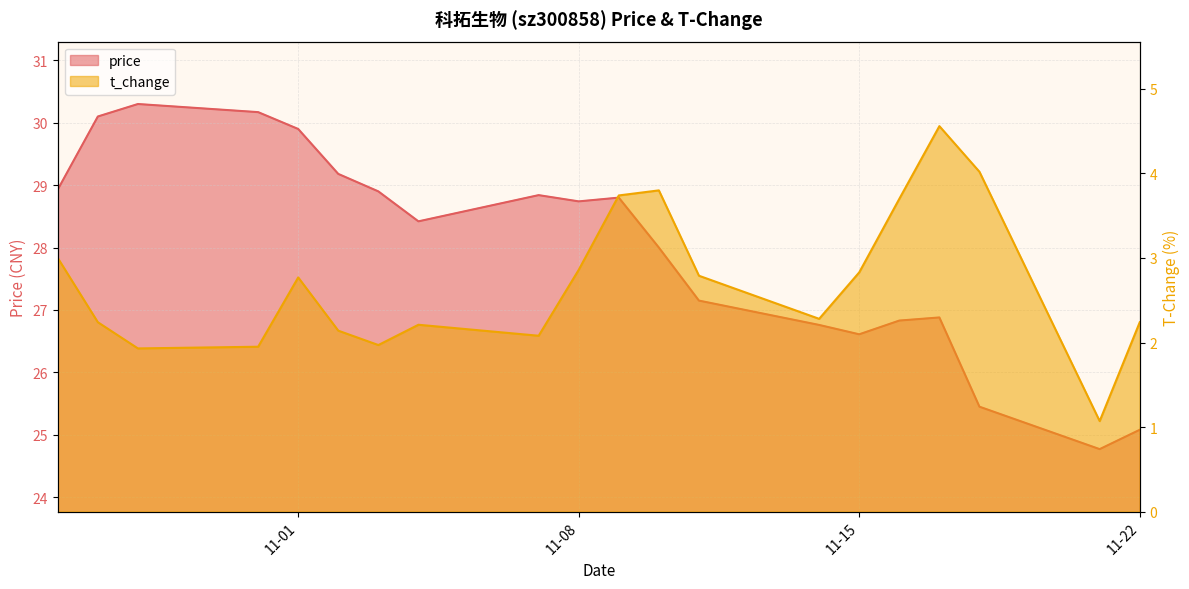

At which category does price reach its first local valley?

2022-11-04